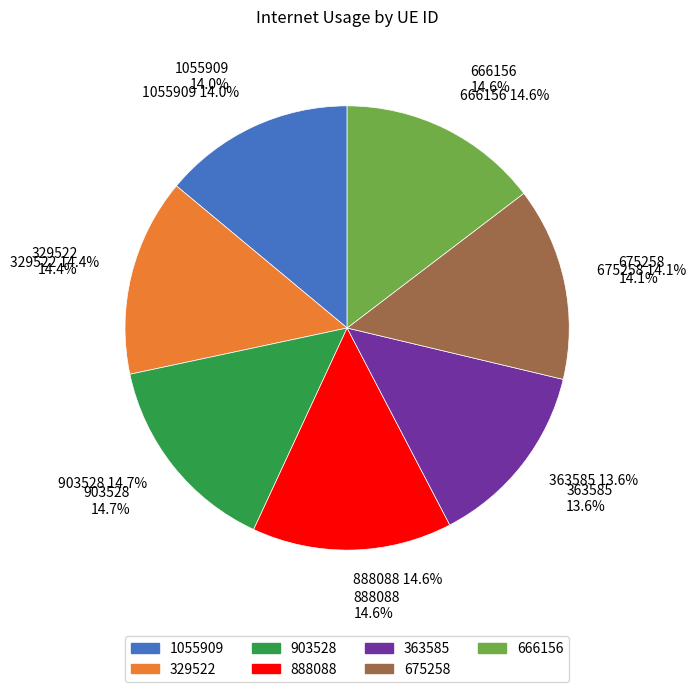

Is there any slice that represents more than half of the pie?

No